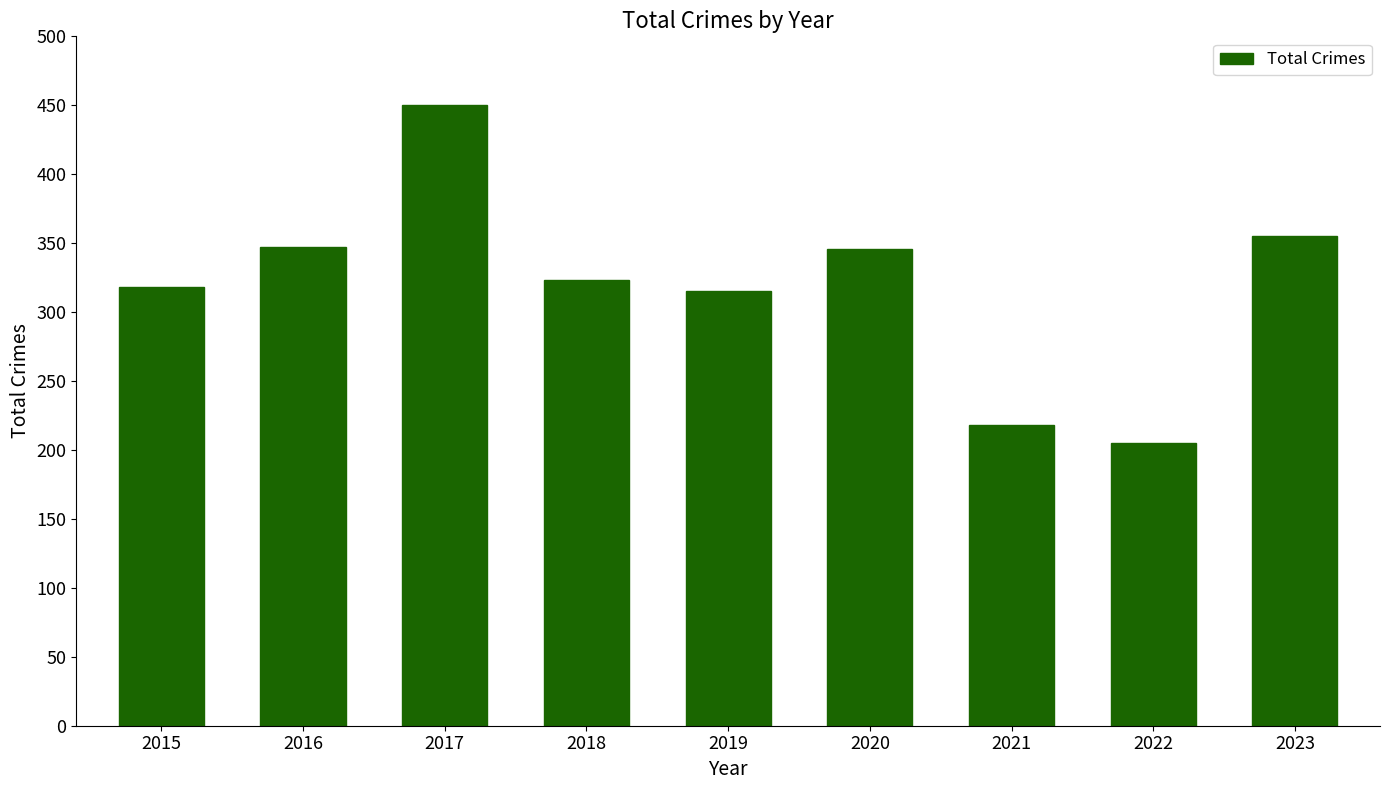

What is the sum of the values at 2023 and 2016?

702